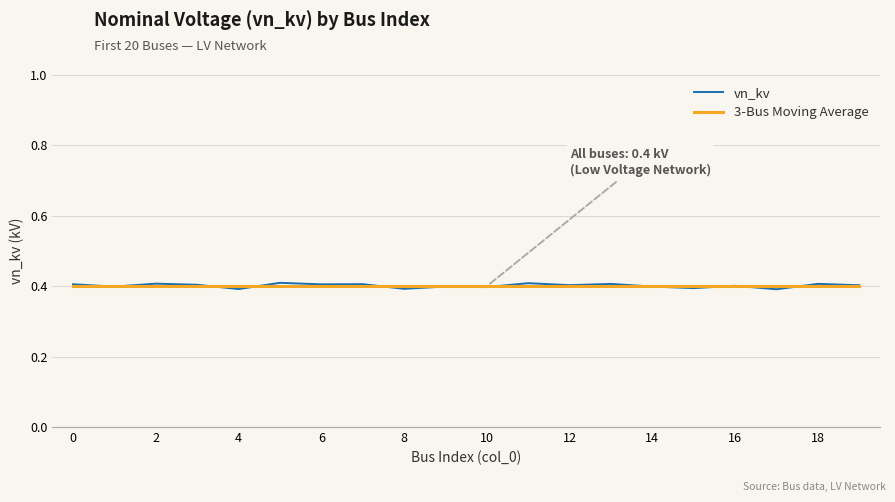

How many lines are shown in the chart?

2